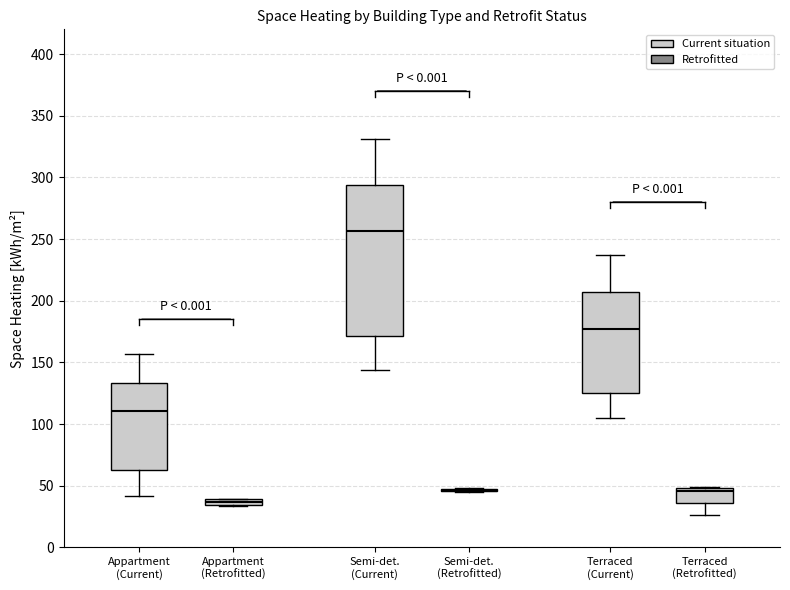

Comparing the boxes themselves (not the whiskers), which one is the tallest?

Semi-det. (Current)